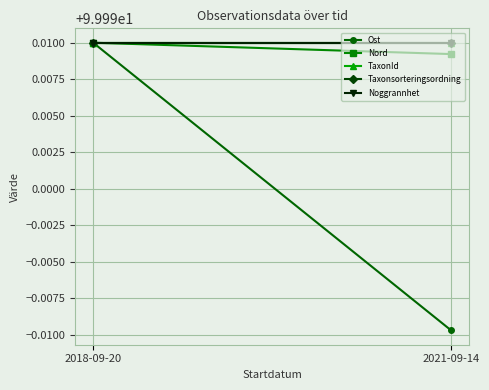

What is the value of the TaxonId point at the 2nd from the left?

100.0